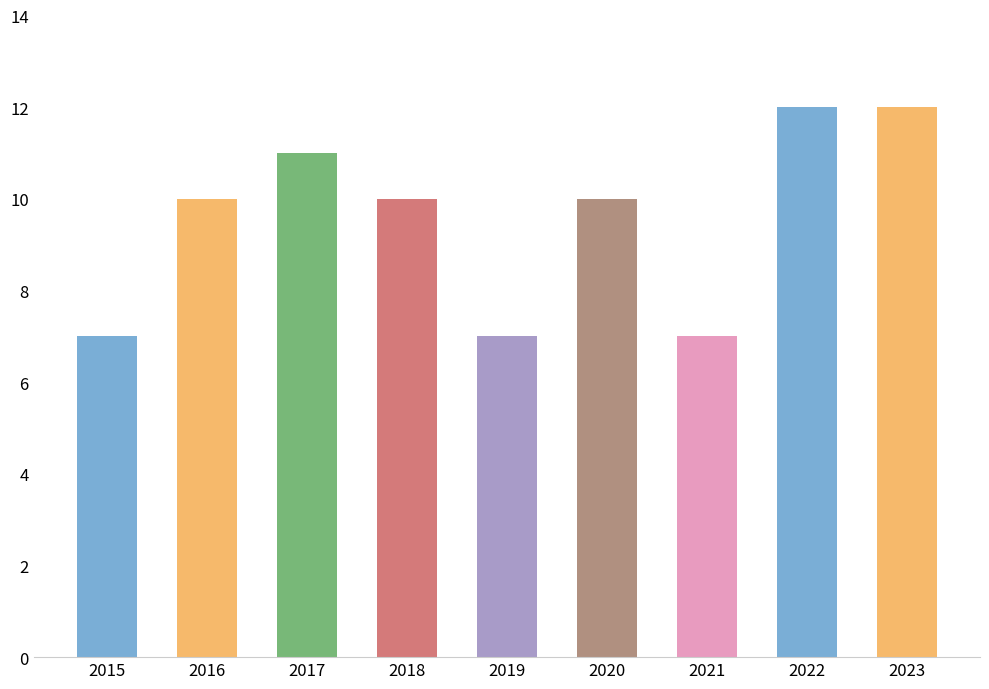

What is the smallest value displayed?

7